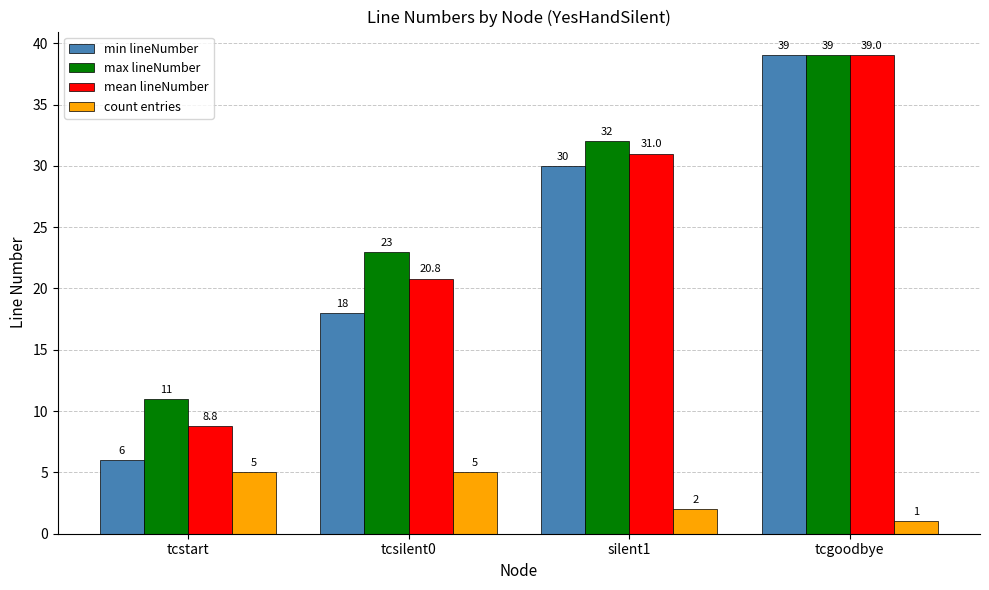

How many data points in mean lineNumber are less than 31?

2